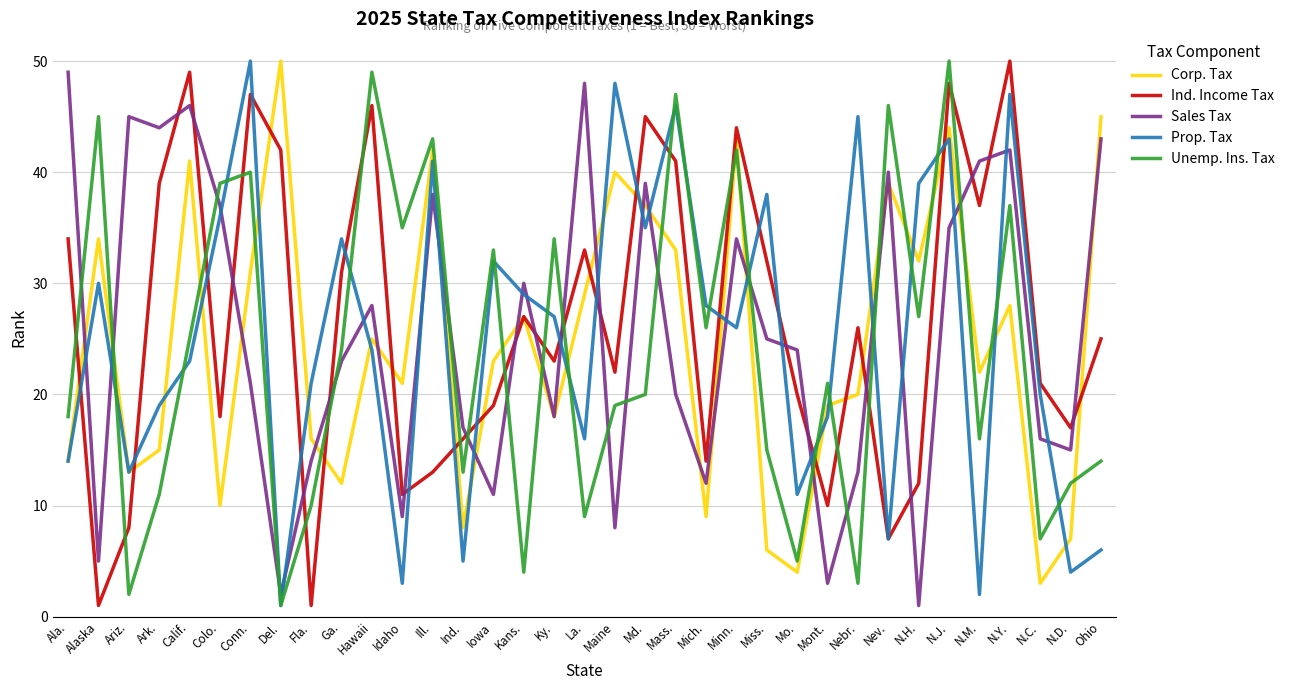

At Alaska, list the series in order from largest to smallest.

Unemp. Ins. Tax, Corp. Tax, Prop. Tax, Sales Tax, Ind. Income Tax